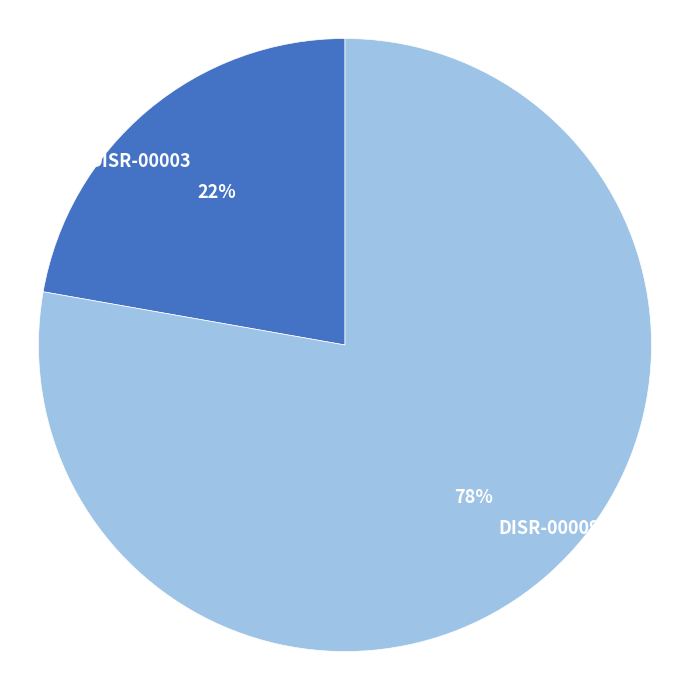

What percentage is the DISR-00003 slice, to the nearest percent?

22%